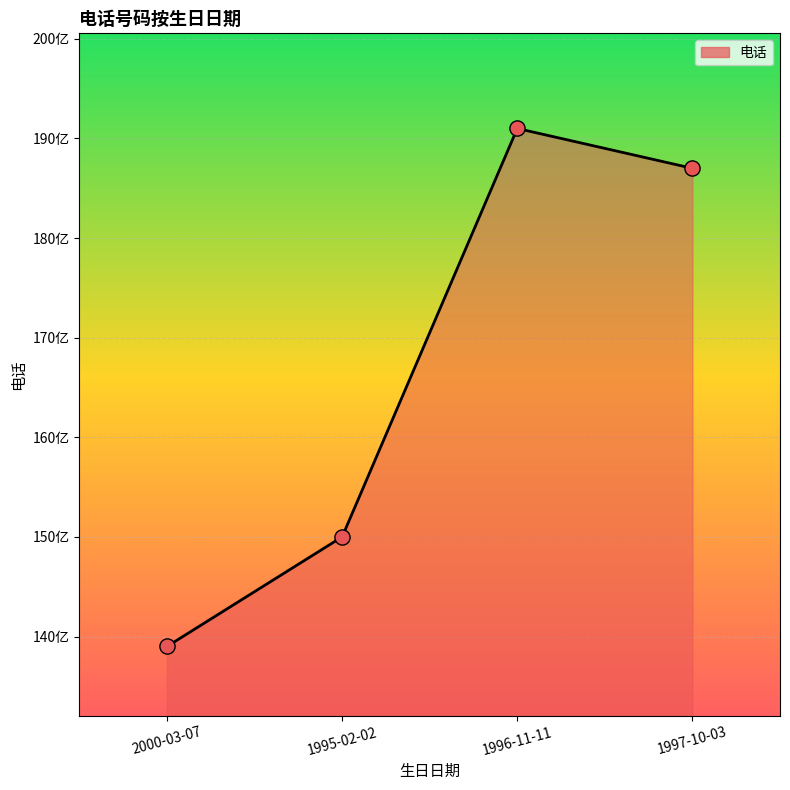

Between 1997-10-03 and 1995-02-02, which is larger?

1997-10-03